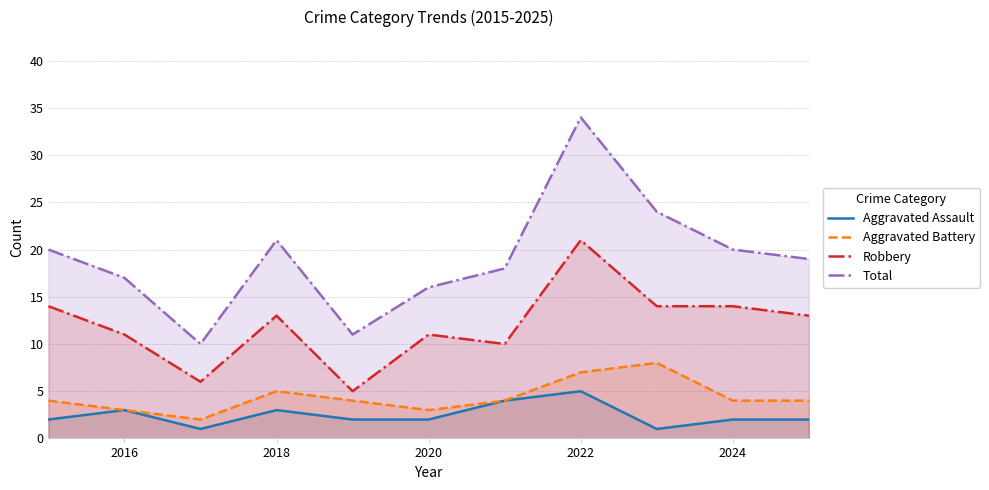

True or false: Robbery and Aggravated Battery cross at least once.

False